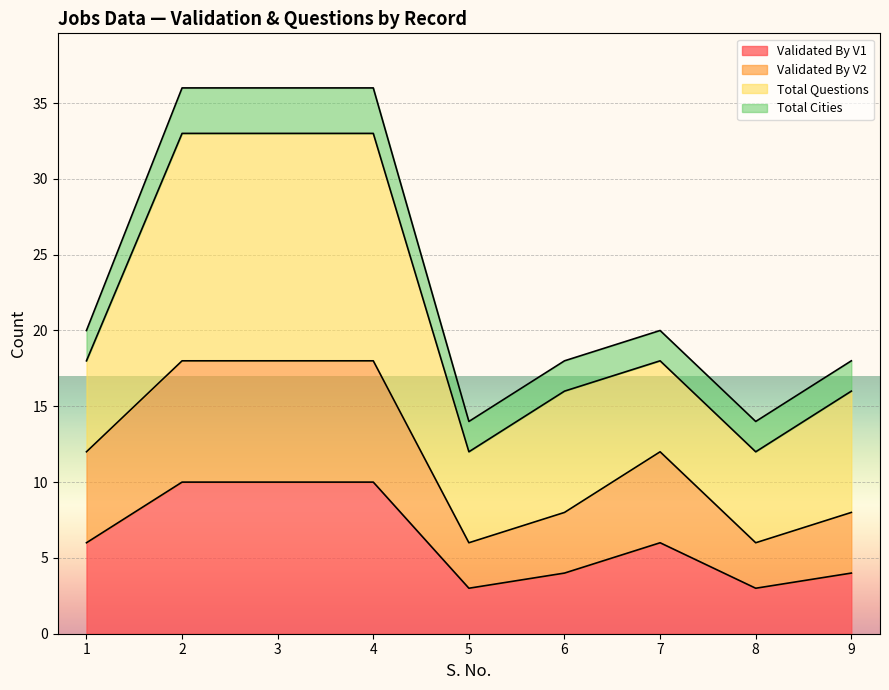

At which label is Validated By V2 closest to 12?

1